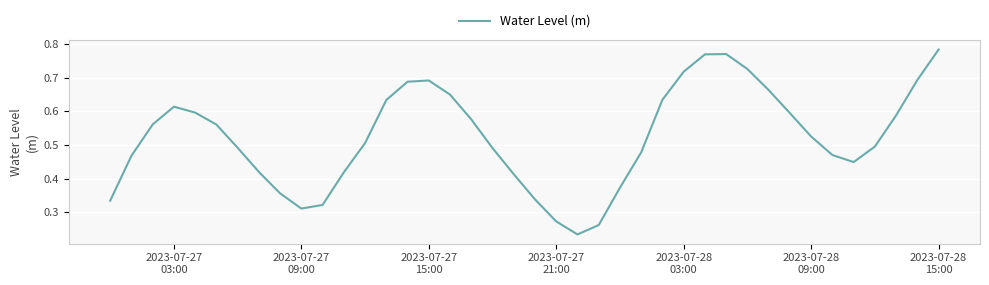

How many lines are shown in the chart?

1